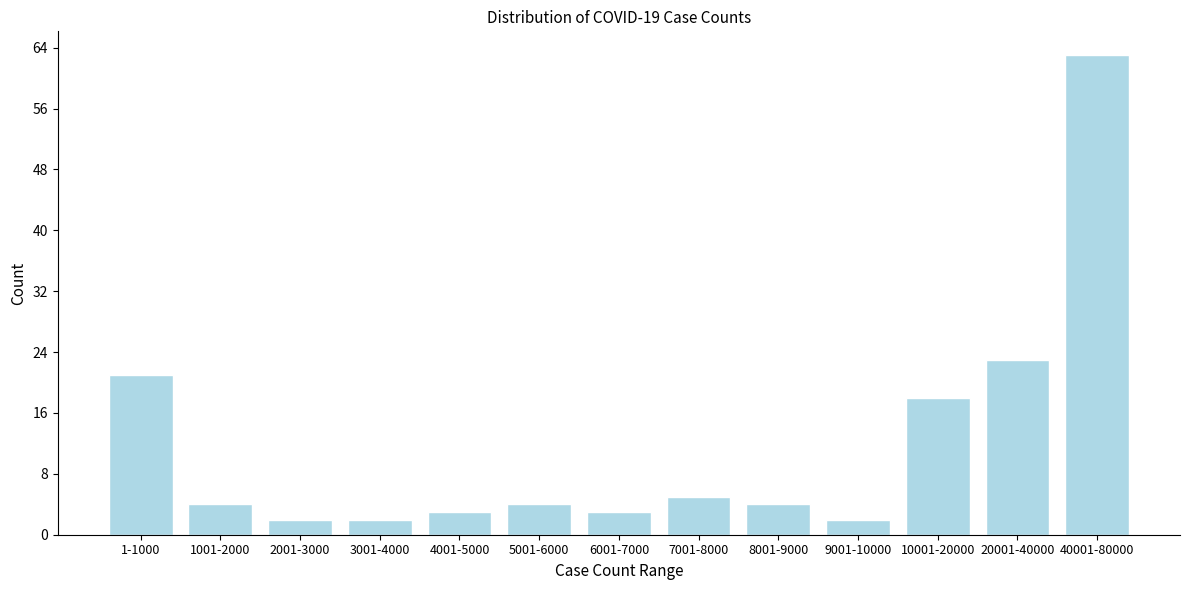

Reading right to left, what are all the values shown in this chart?

40001-80000=63	20001-40000=23	10001-20000=18	9001-10000=2	8001-9000=4	7001-8000=5	6001-7000=3	5001-6000=4	4001-5000=3	3001-4000=2	2001-3000=2	1001-2000=4	1-1000=21